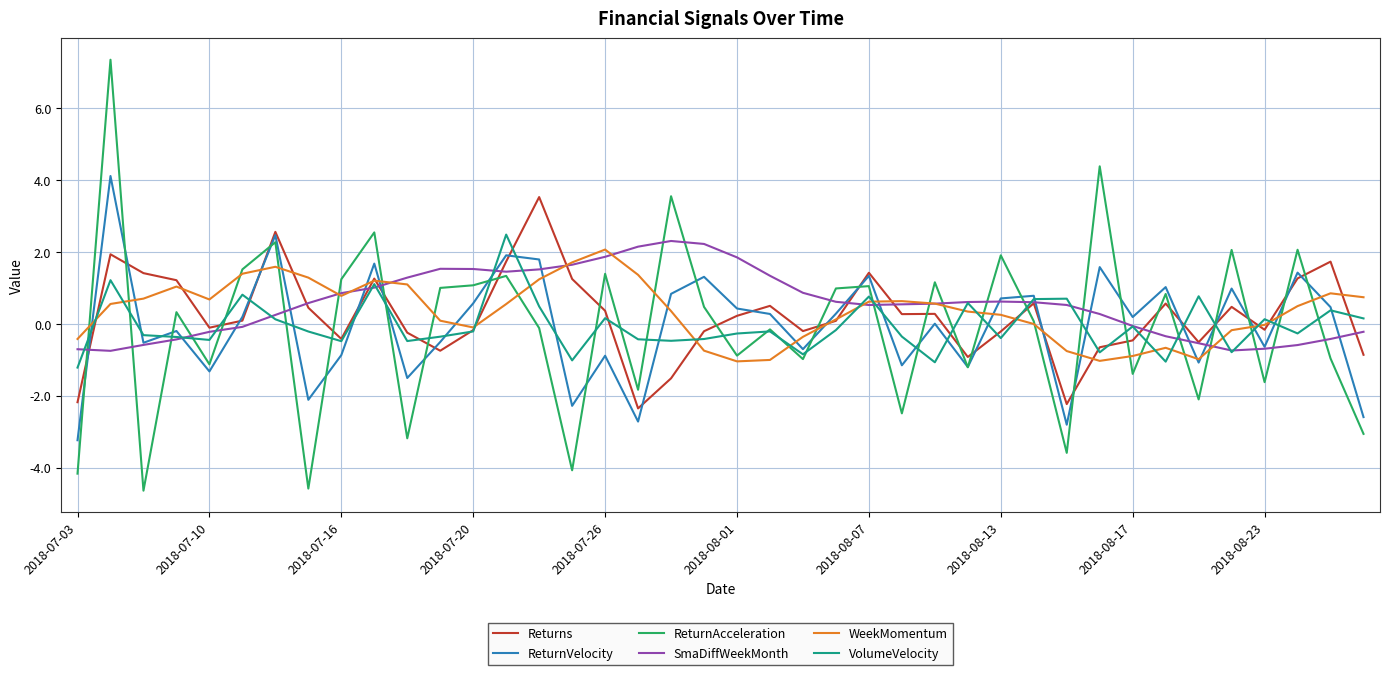

Which series has the largest total across all categories?

SmaDiffWeekMonth